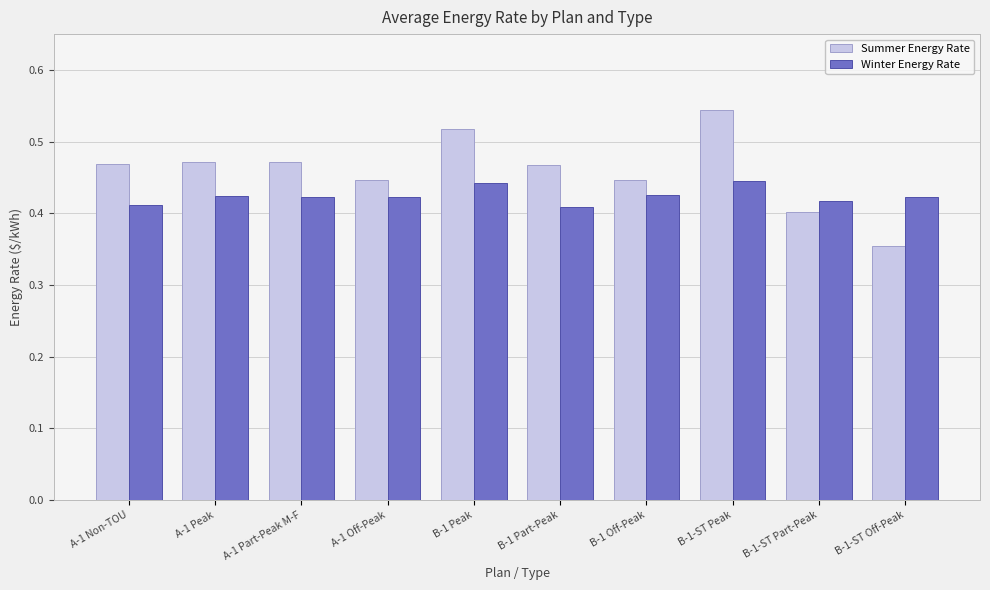

At B-1-ST Off-Peak, list the series in order from smallest to largest.

Summer Energy Rate, Winter Energy Rate